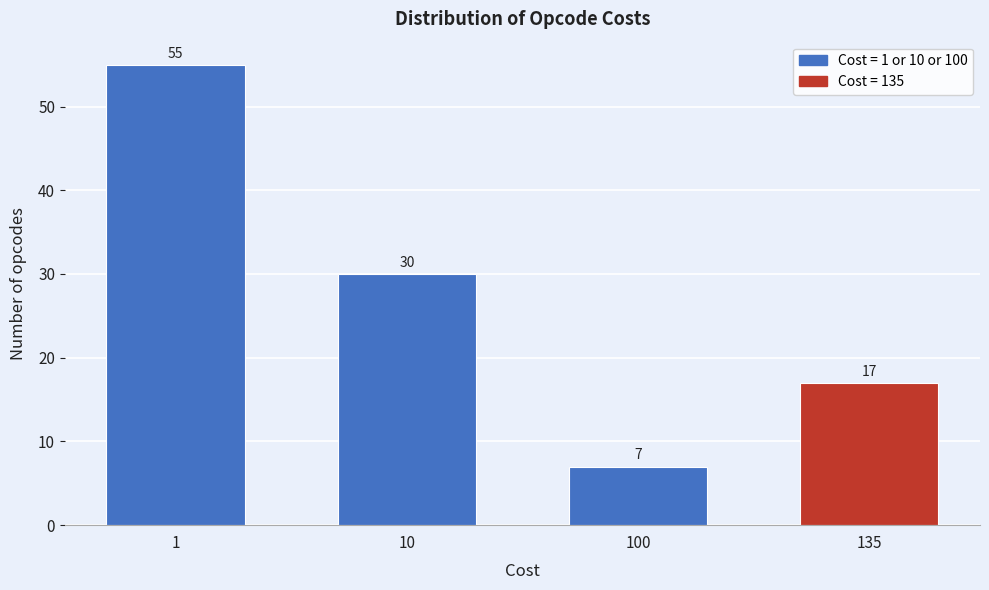

Reading left to right, list all the values displayed in this chart.

55	30	7	17